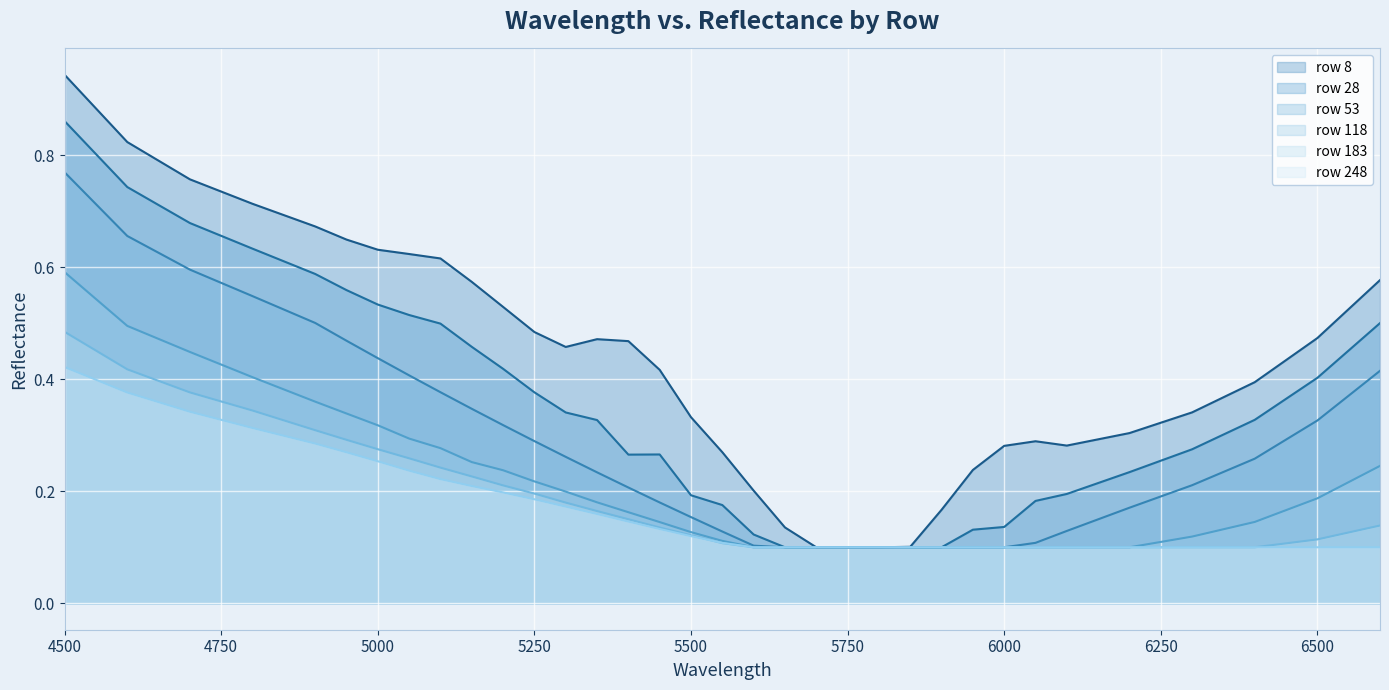

How many lines are shown in the chart?

6